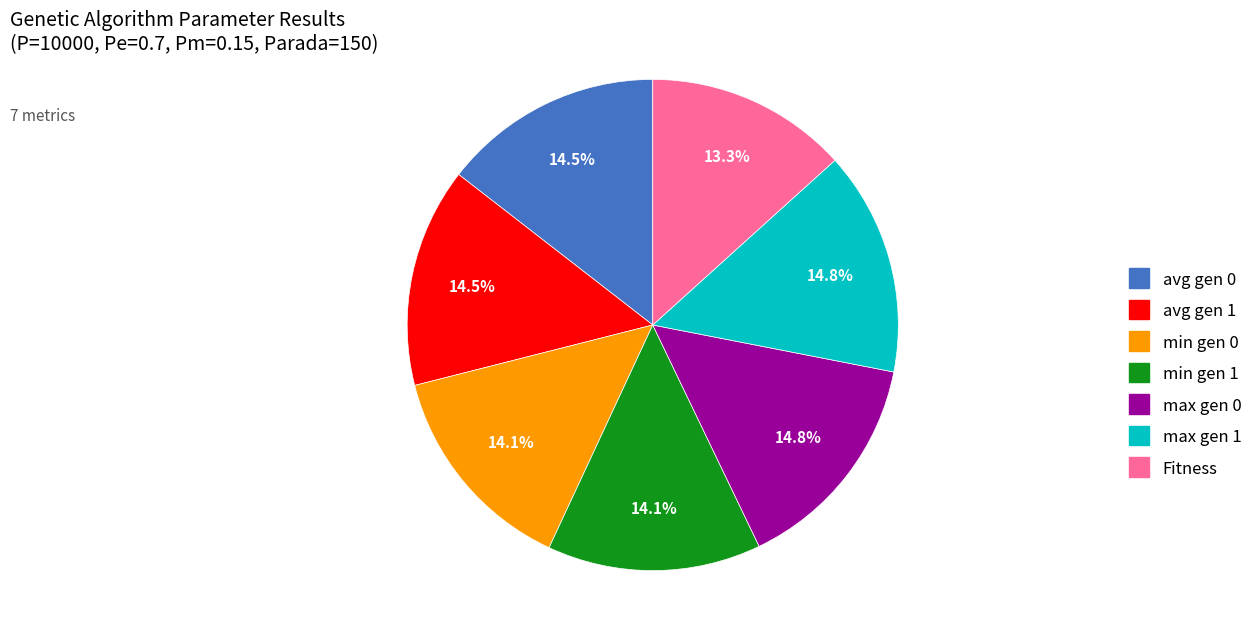

What is the smallest slice in the pie chart?

Fitness